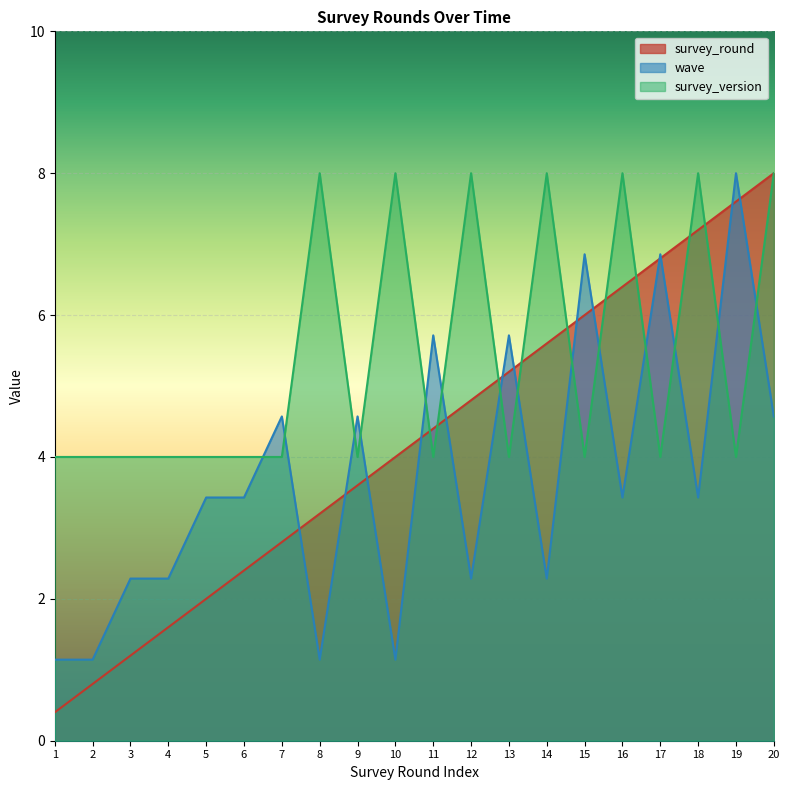

Does the chart display data point markers on the line(s)?

No